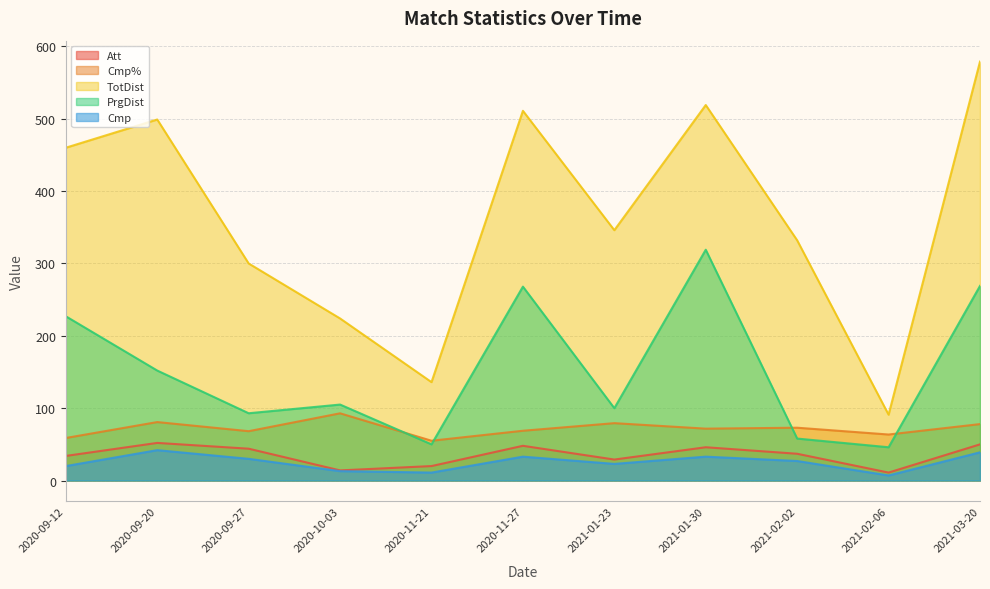

What is the total value across all series at 2021-01-30?

988.7